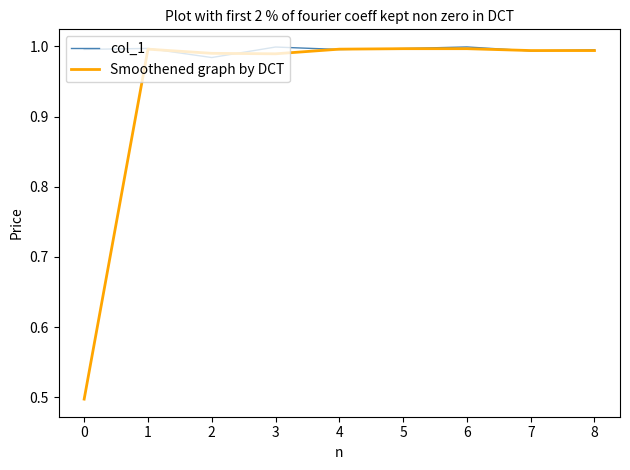

Is the value of Smoothened graph by DCT at 5 greater than the value of col_1 at 2?

Yes